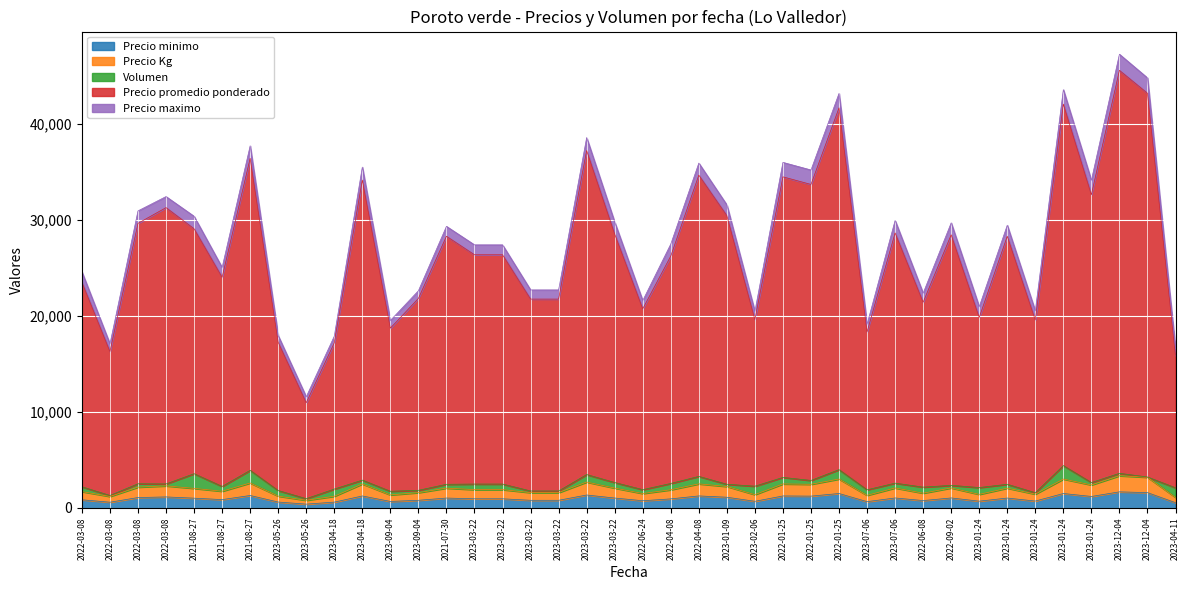

What is the value of the Precio minimo point at the 12th from the left?

680